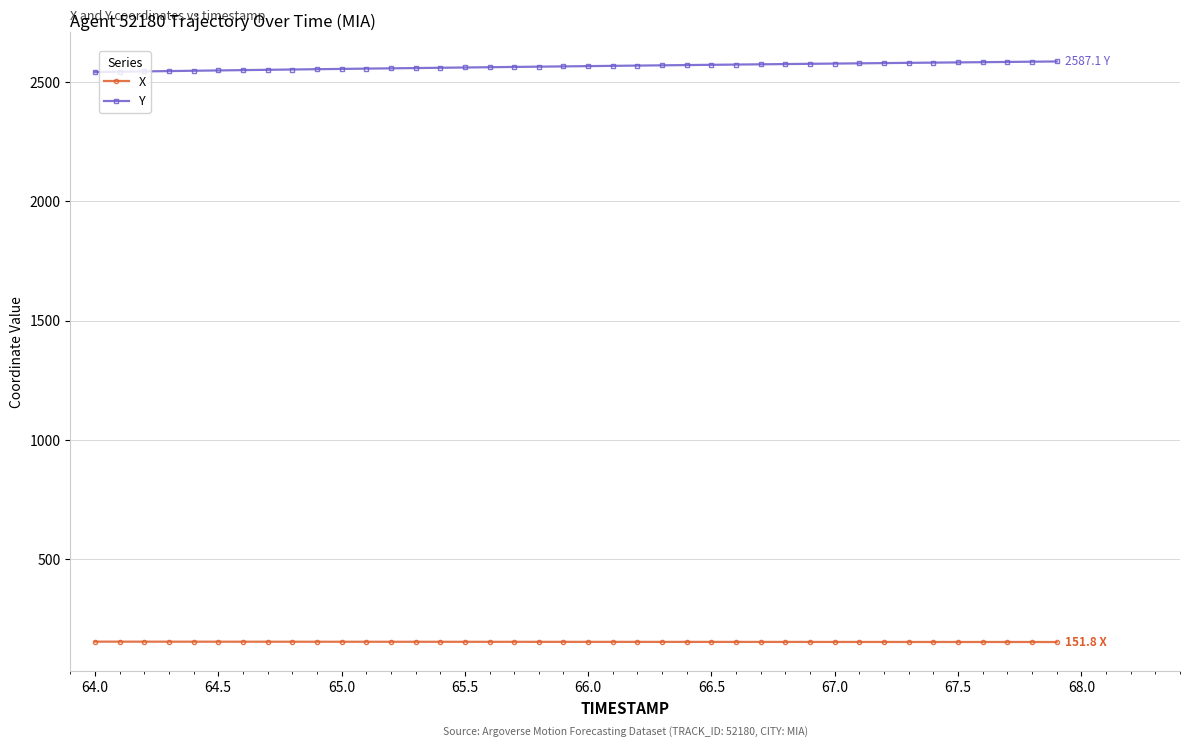

What is the maximum value for Y?

2587.1